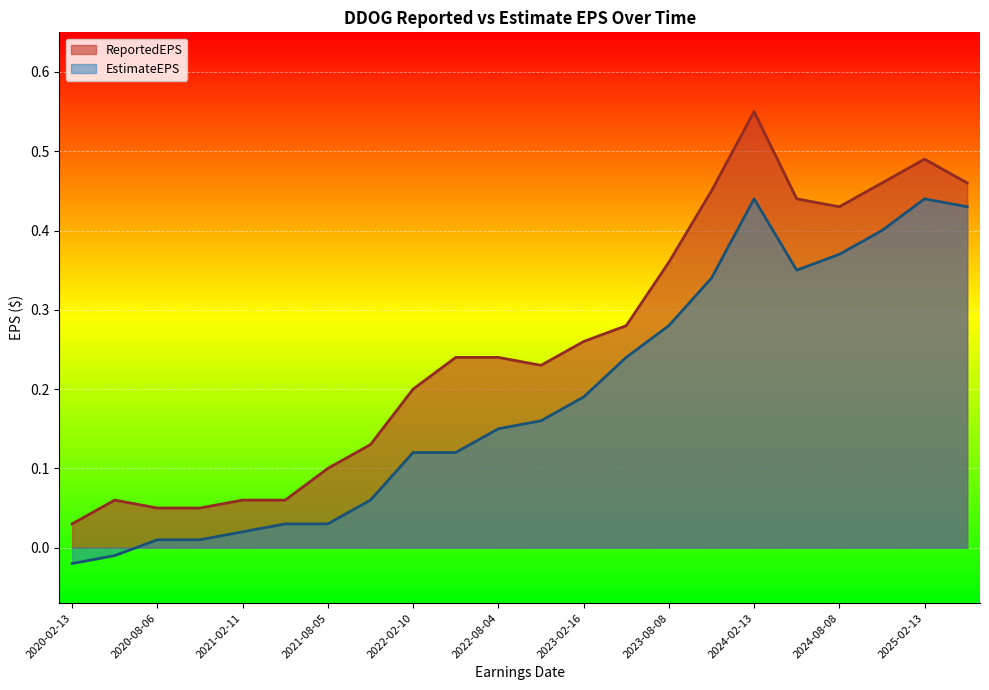

Does the chart display data point markers on the line(s)?

No